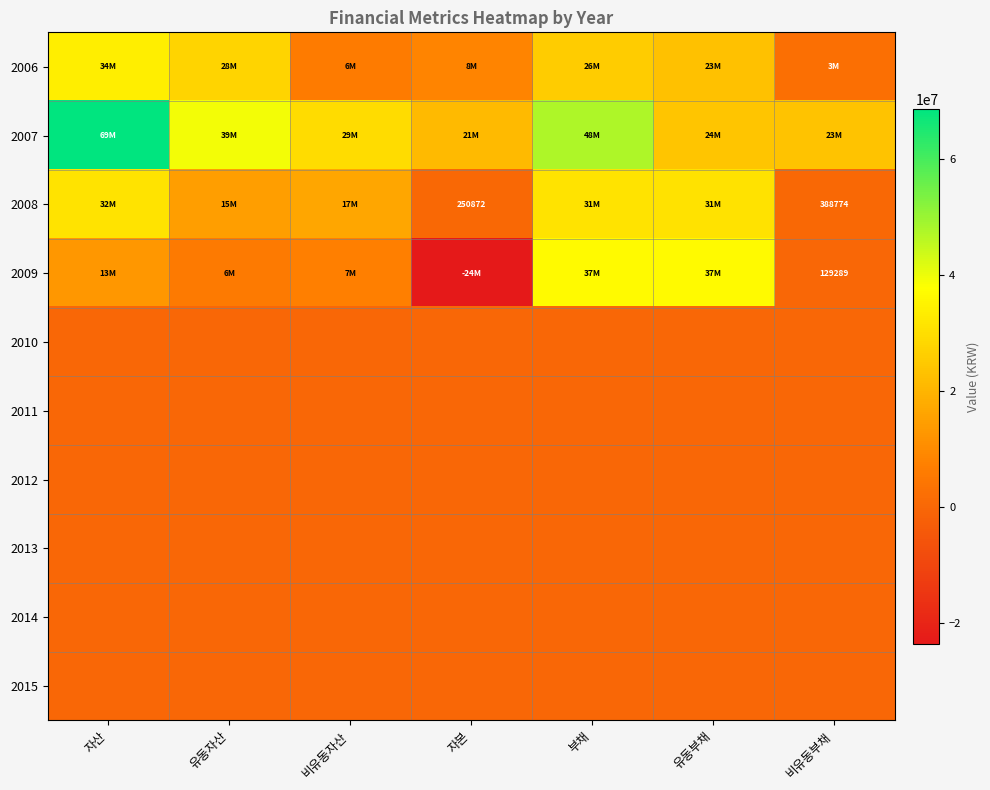

List the series in order of their peak value, highest first.

2007, 2009, 2006, 2008, 2010, 2011, 2012, 2013, 2014, 2015